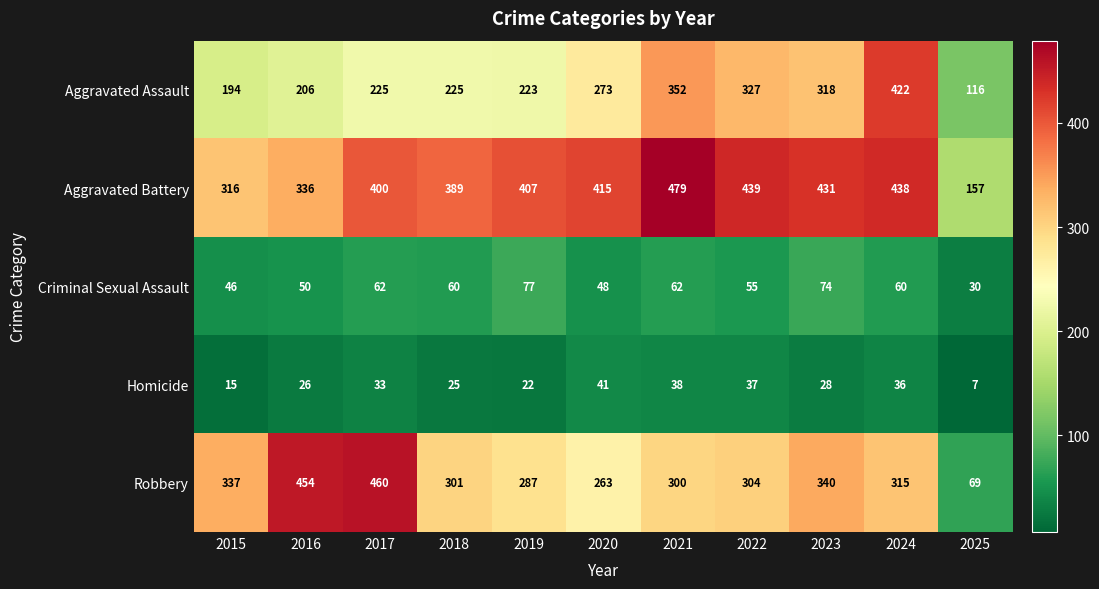

What is the difference between the second highest and minimum values in the Homicide series?

31